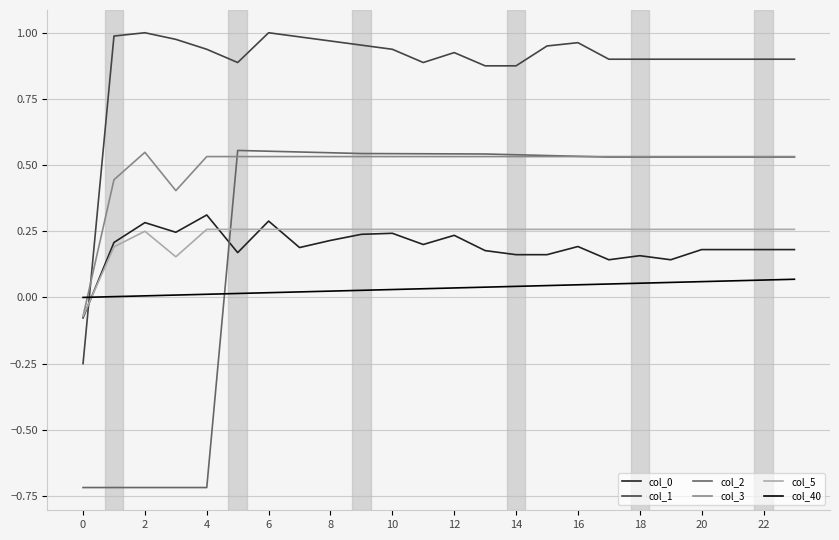

What is the smallest value displayed?

-0.7